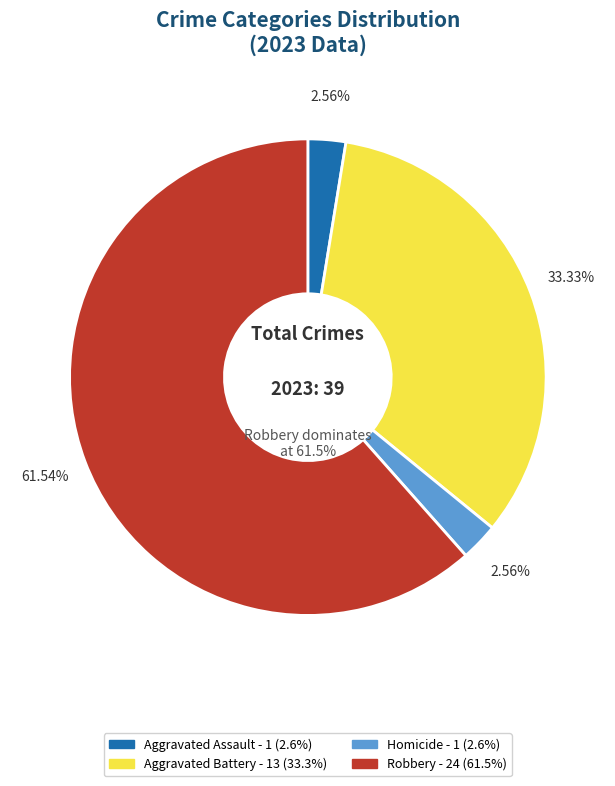

What portion of the pie excludes Aggravated Assault?

97.4%